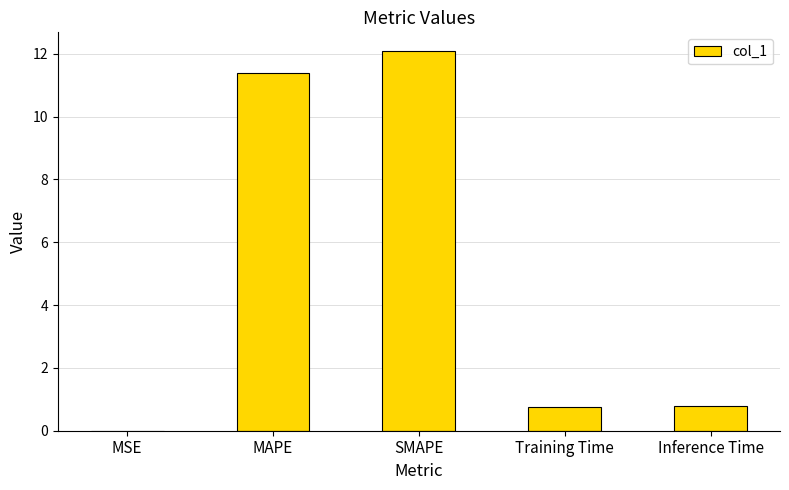

What is the sum of the values at Inference Time and MAPE?

12.2